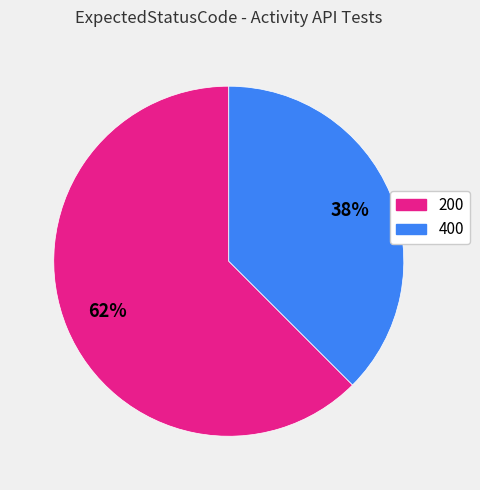

Is there a majority slice in this chart?

Yes